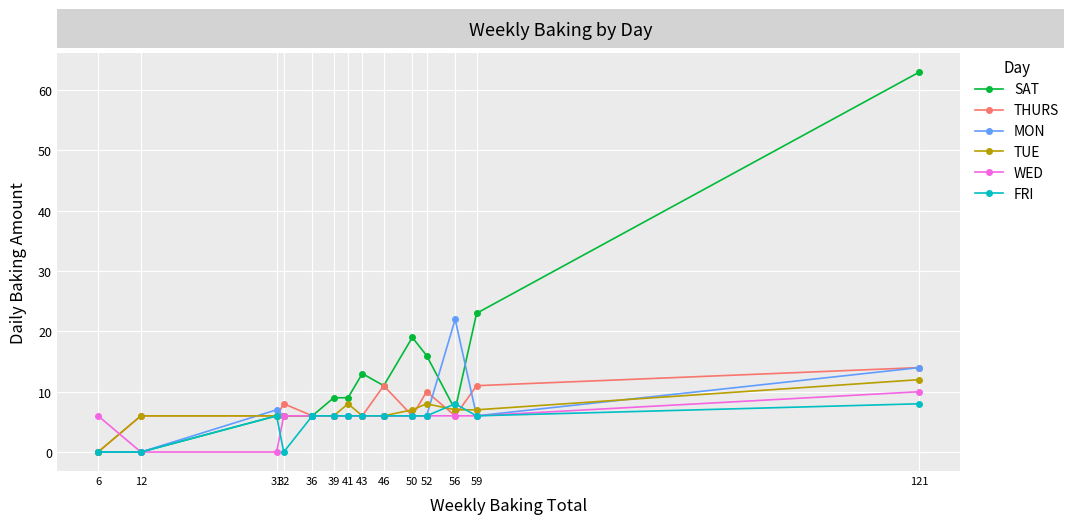

How many lines are shown in the chart?

6